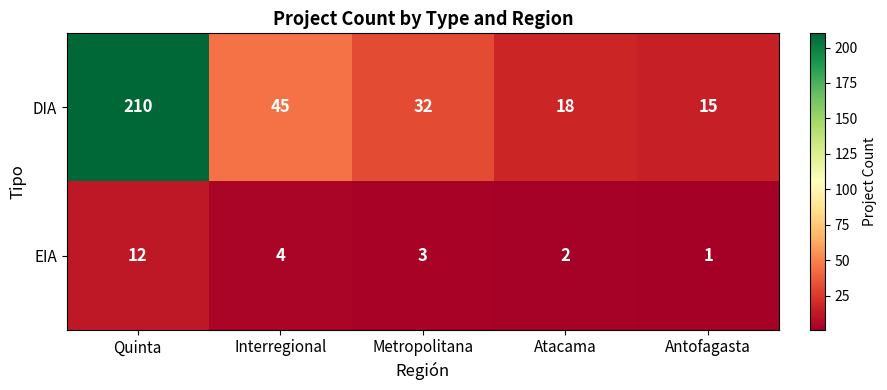

How many data points in EIA are less than 3?

2